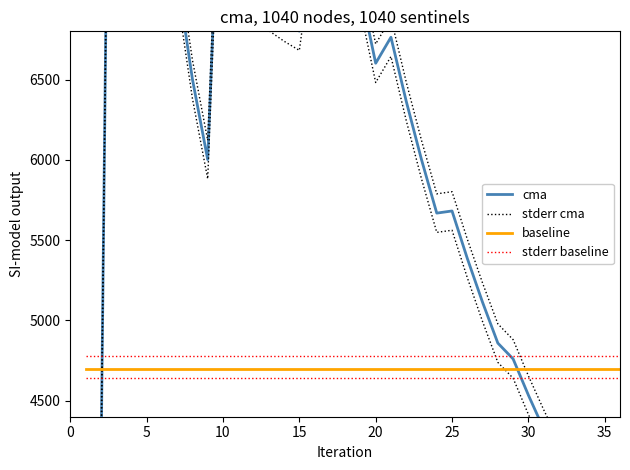

After their last crossing, which series has the higher values: stderr baseline or cma?

stderr baseline